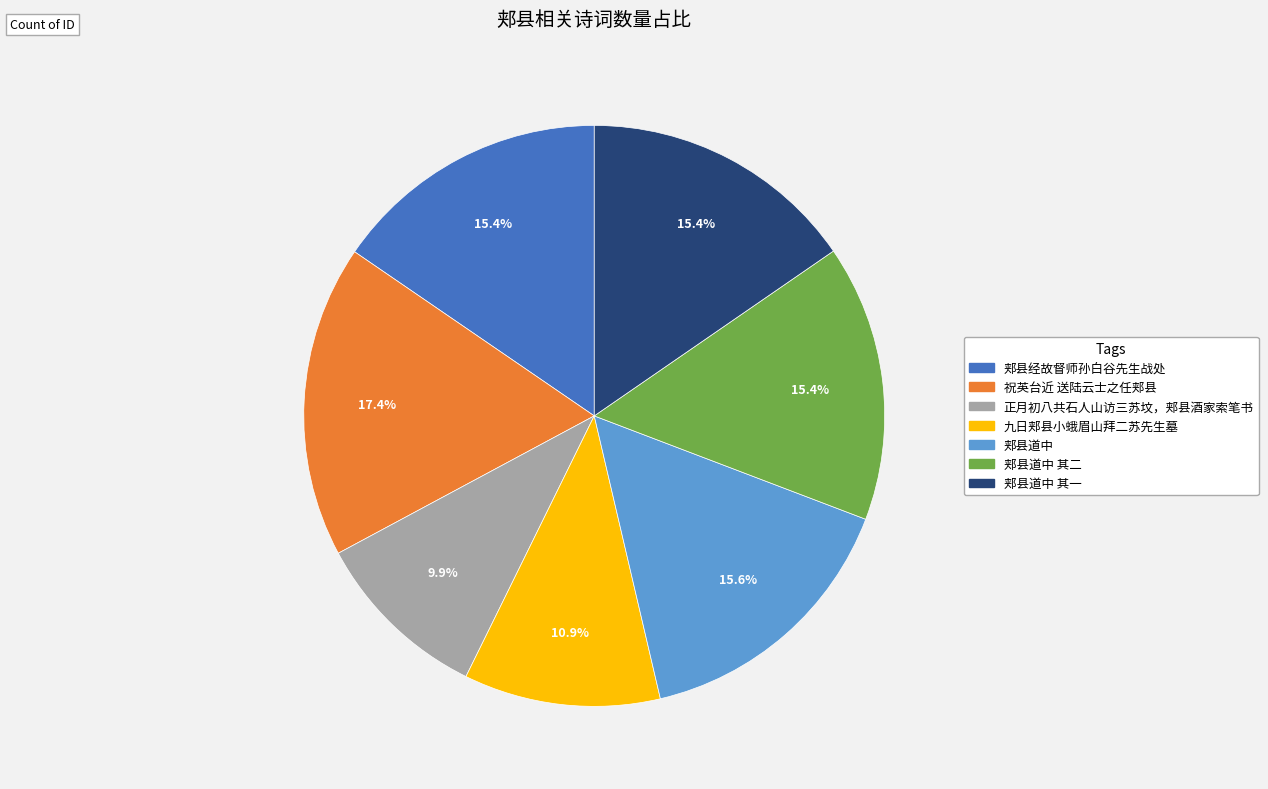

Is there any slice that represents more than half of the pie?

No